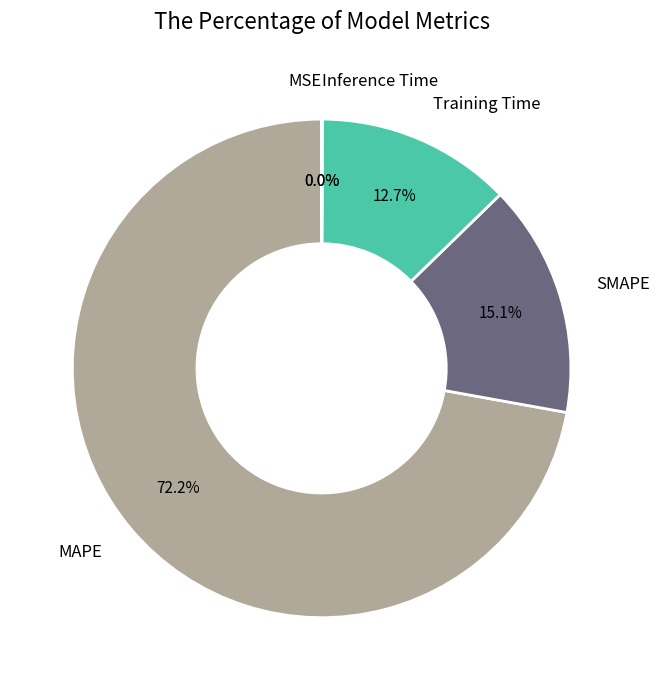

To the nearest percent, what is the difference between the SMAPE and MAPE slice percentages?

57%